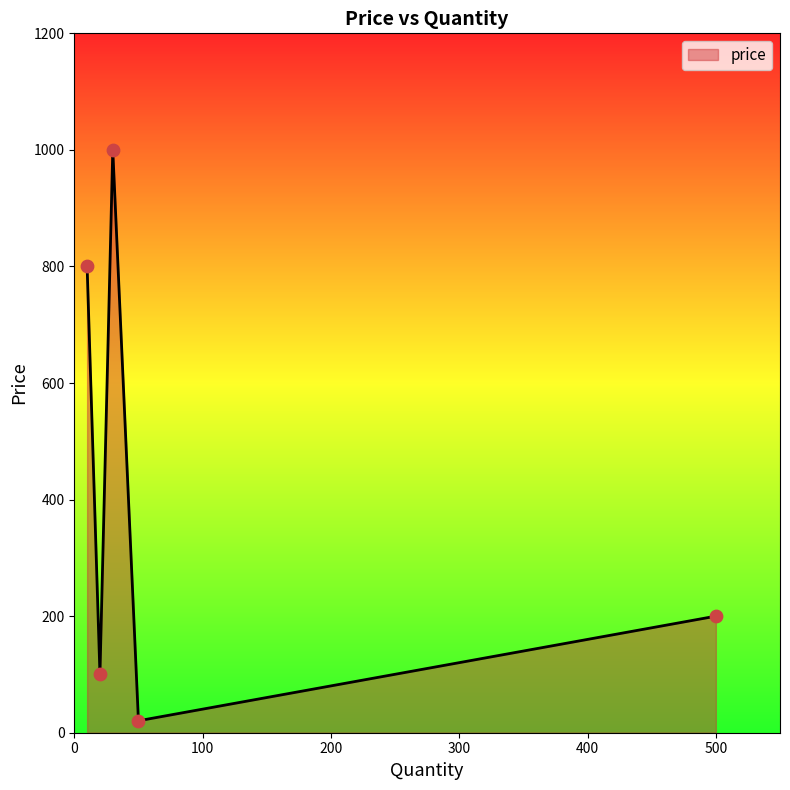

How many interior local valleys (lower than both neighbors) does the data have?

2